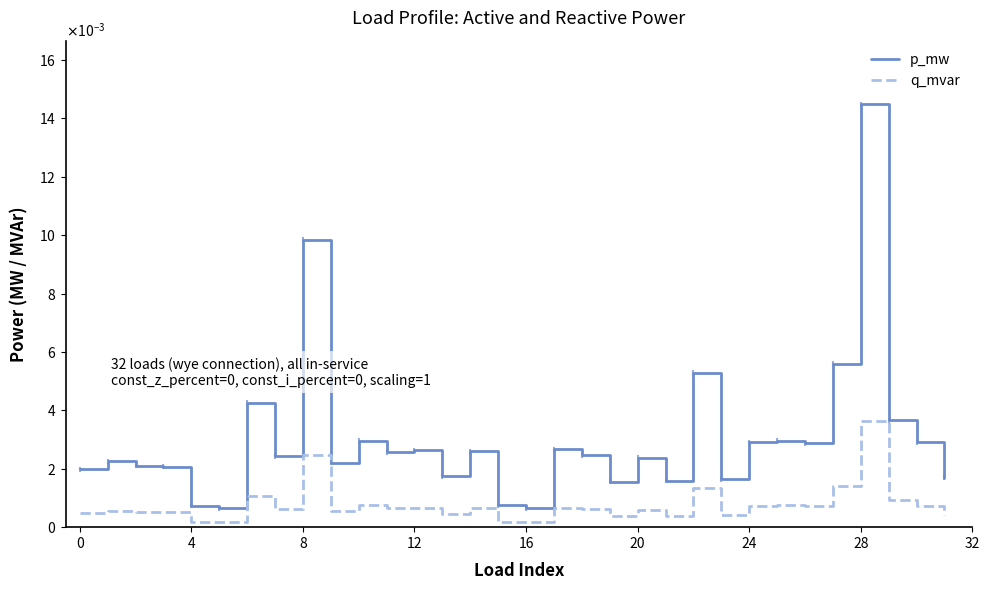

Does the chart display data point markers on the line(s)?

No